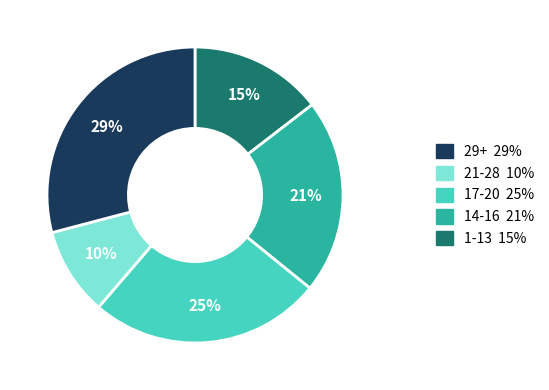

Is there a majority slice in this chart?

No